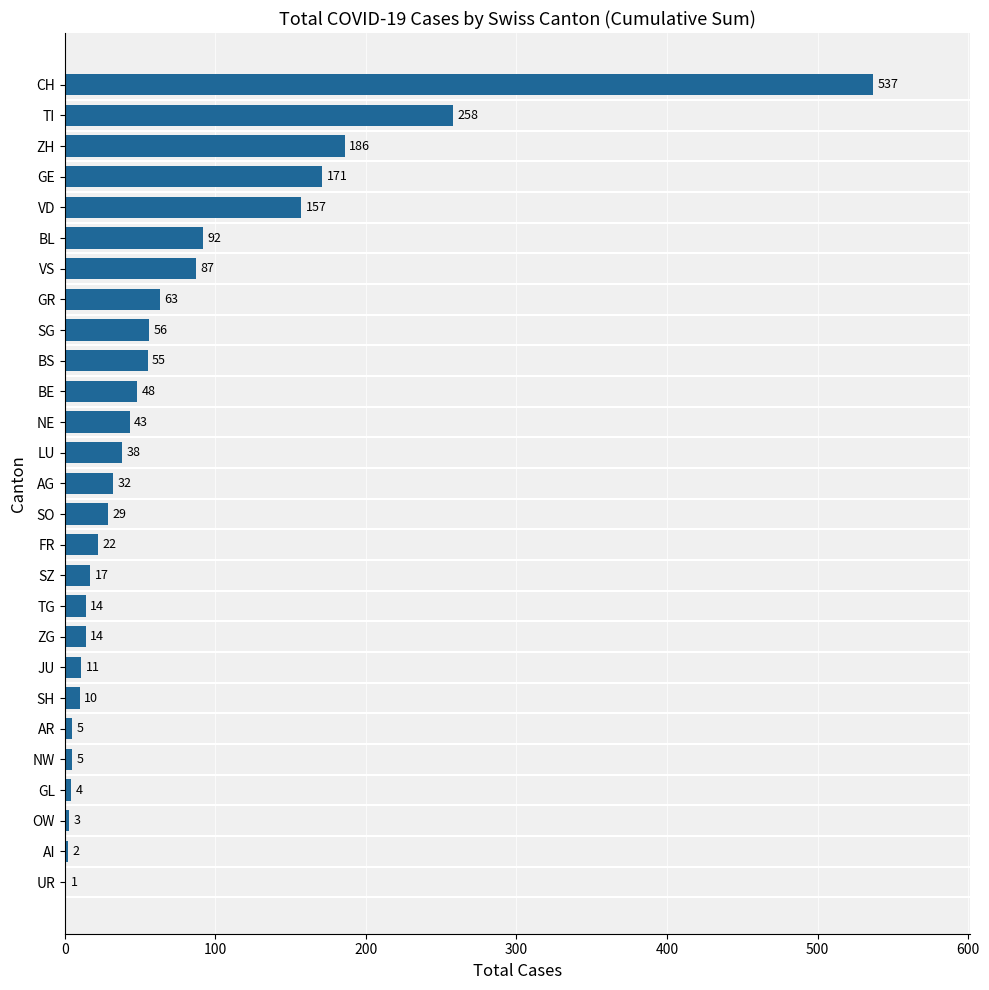

What is the maximum value shown in the chart?

537